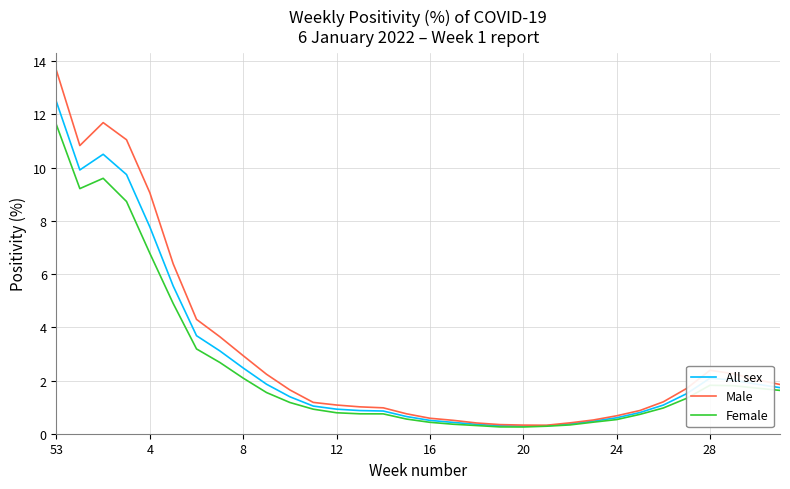

Which series has the widest spread of values?

Male